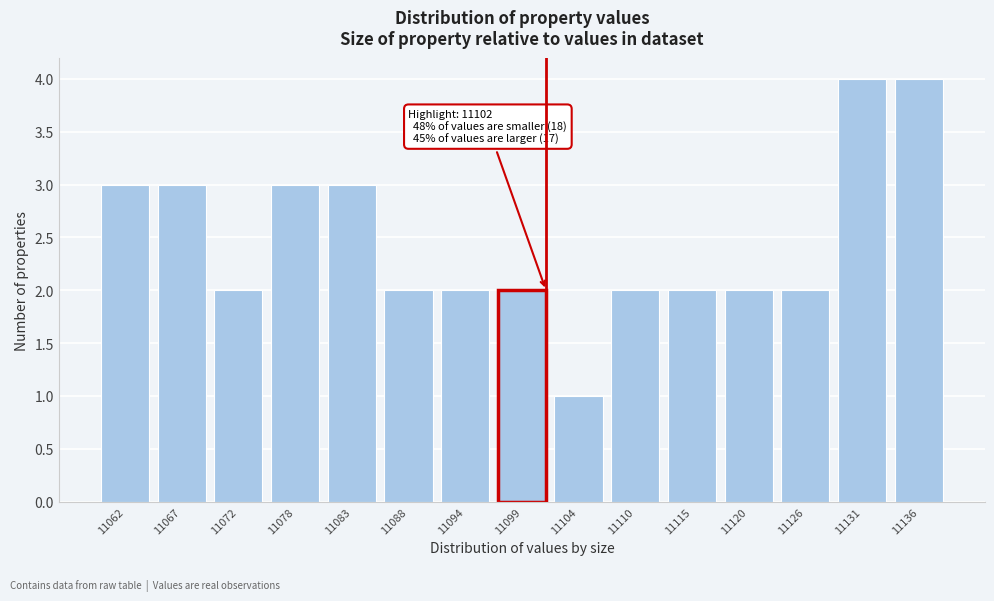

Reading left to right, what are all the values shown in this chart?

3	3	2	3	3	2	2	2	1	2	2	2	2	4	4